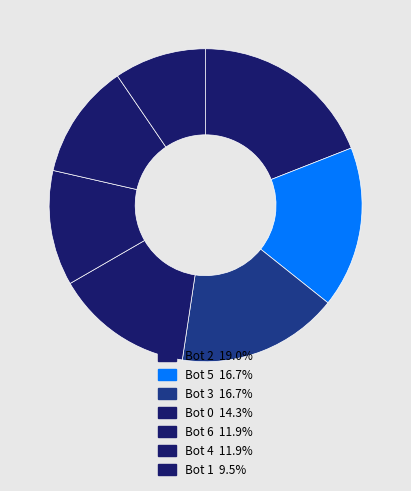

Does Bot 6 represent more than half of the total?

No